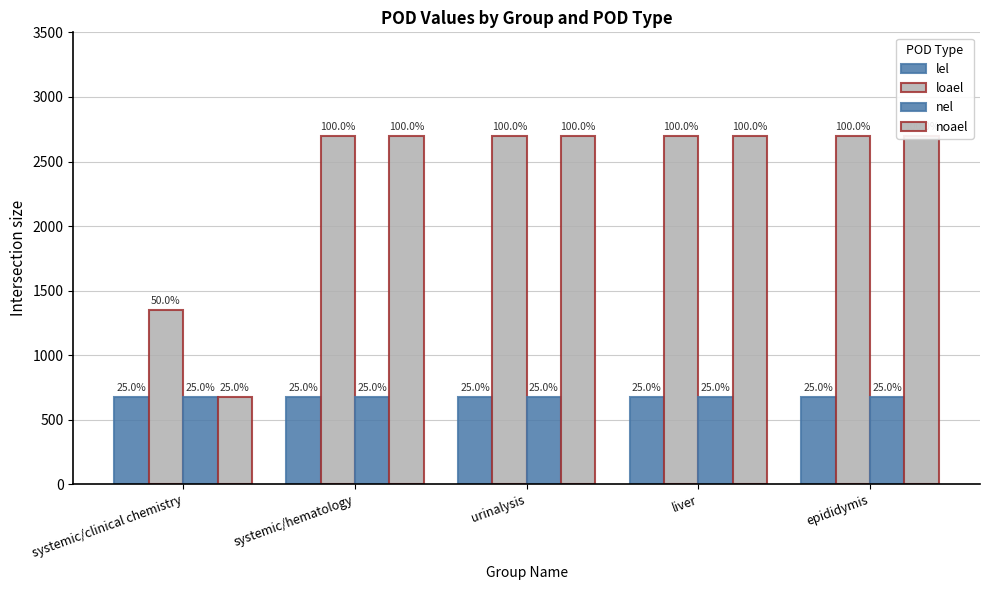

Where is lel nearest to the value 675?

systemic/clinical chemistry